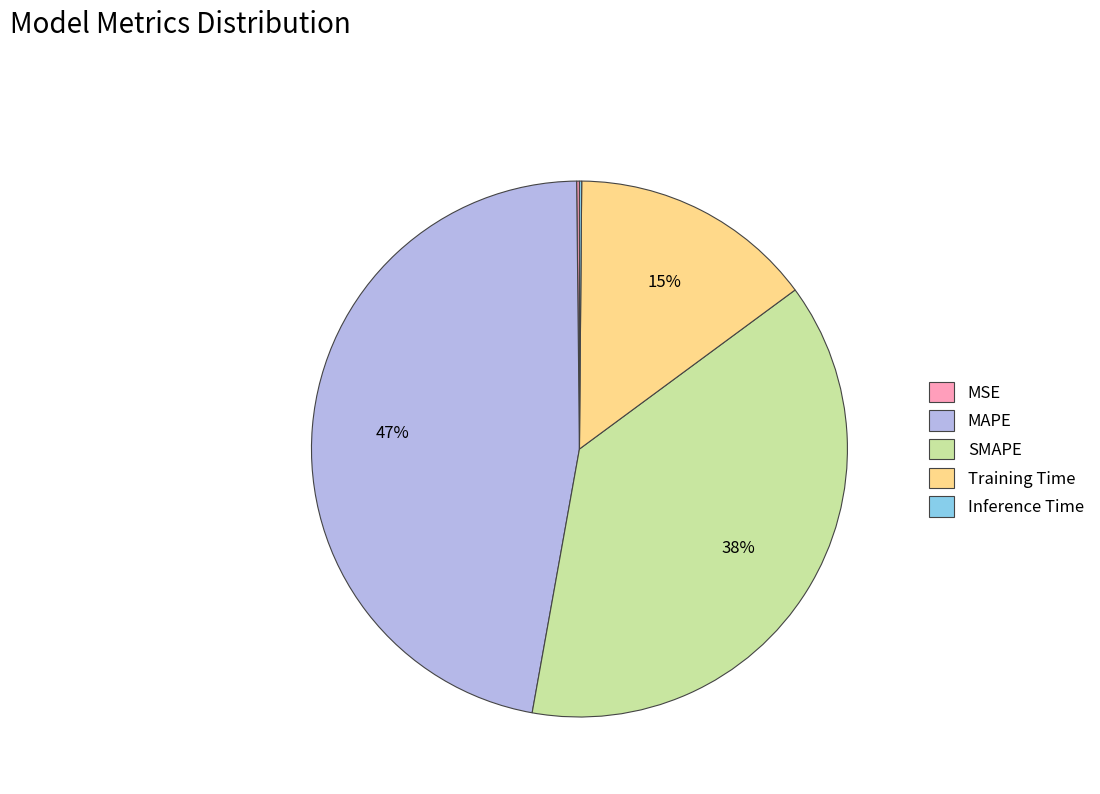

To the nearest percent, what percentage of the pie is MAPE?

47%